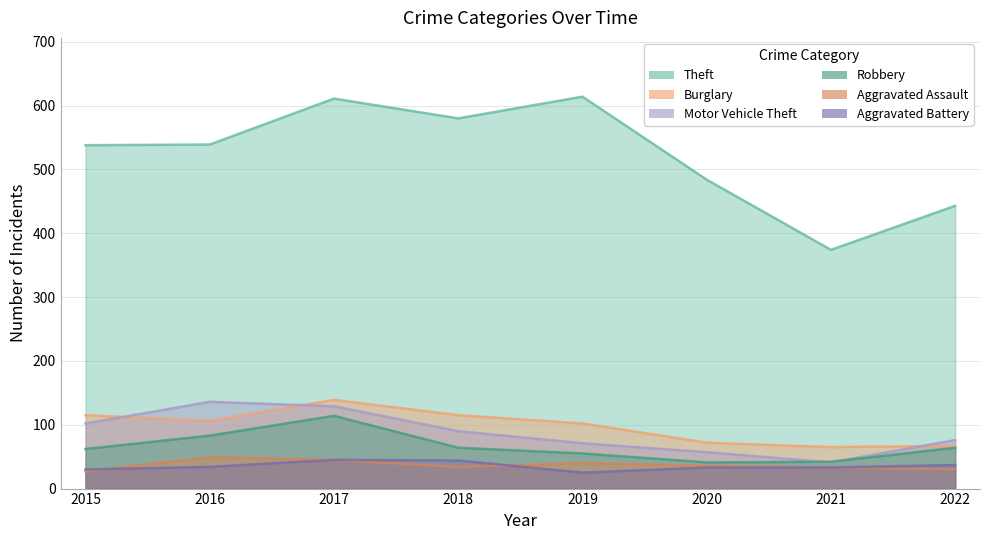

The Burglary series shows 64 at 2017. True or false?

False